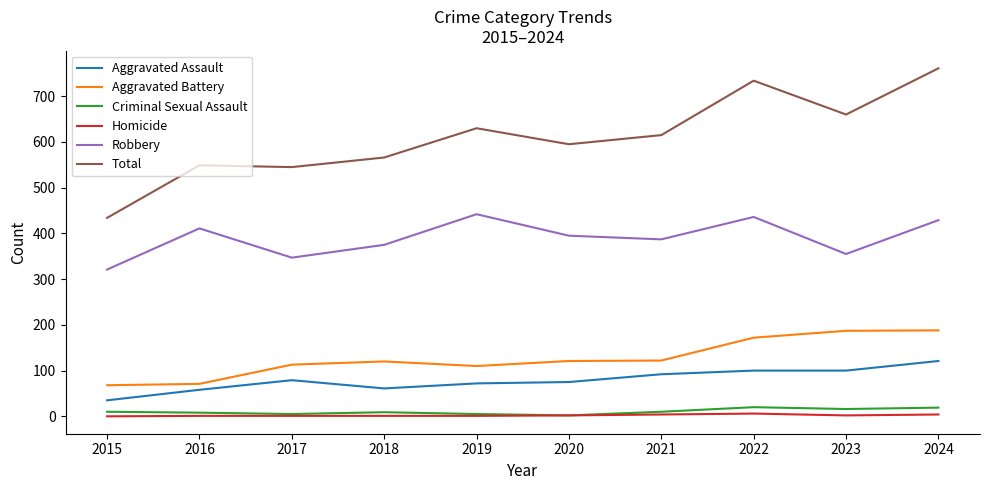

Is the value of Homicide at 2015 greater than the value of Robbery at 2024?

No